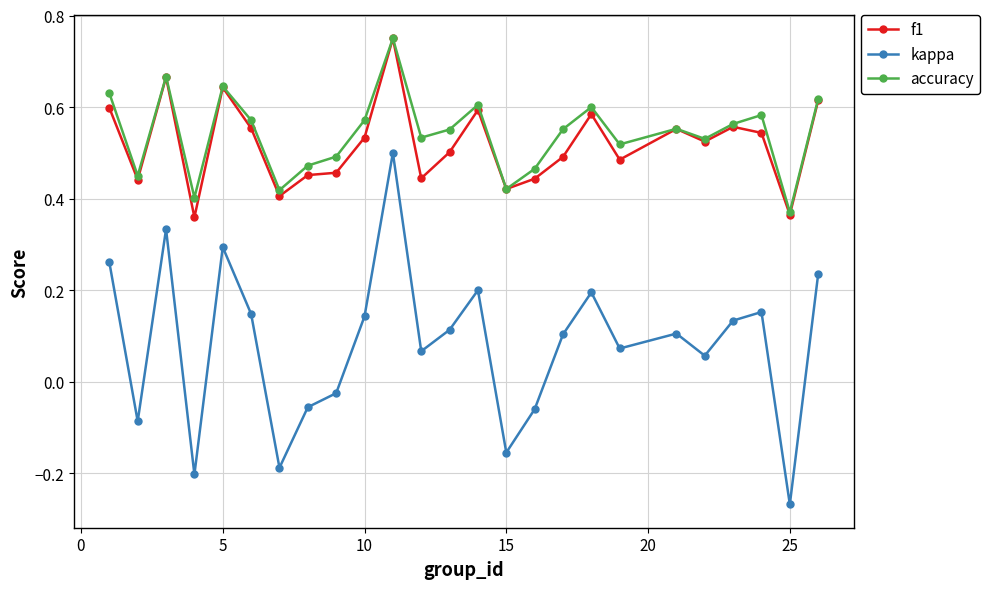

Which series has the widest spread of values?

kappa